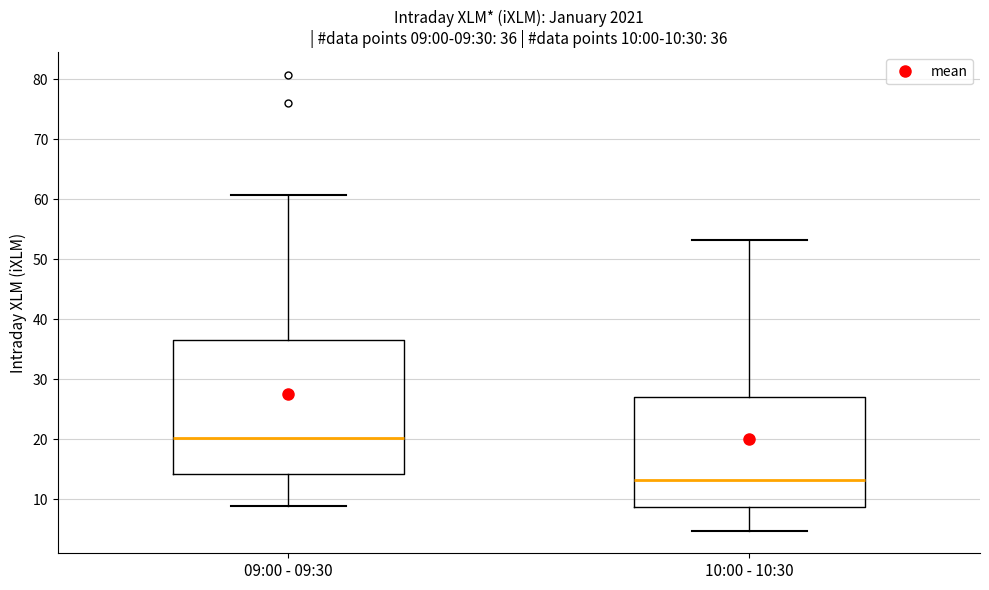

Which box has the highest median line?

09:00 - 09:30